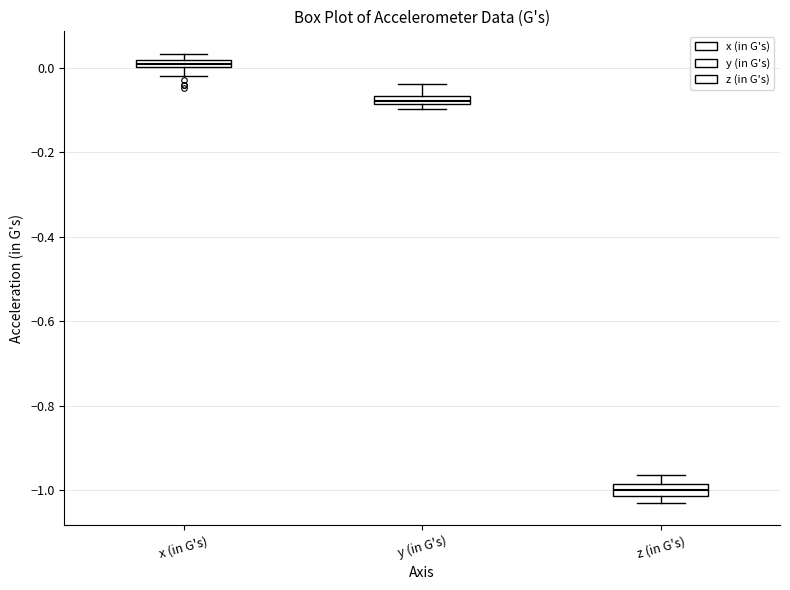

Where does the upper whisker of the box for z (in G's) end on the y-axis? The values are not printed on the chart, so give them approximately, as read against the axis.

-0.96